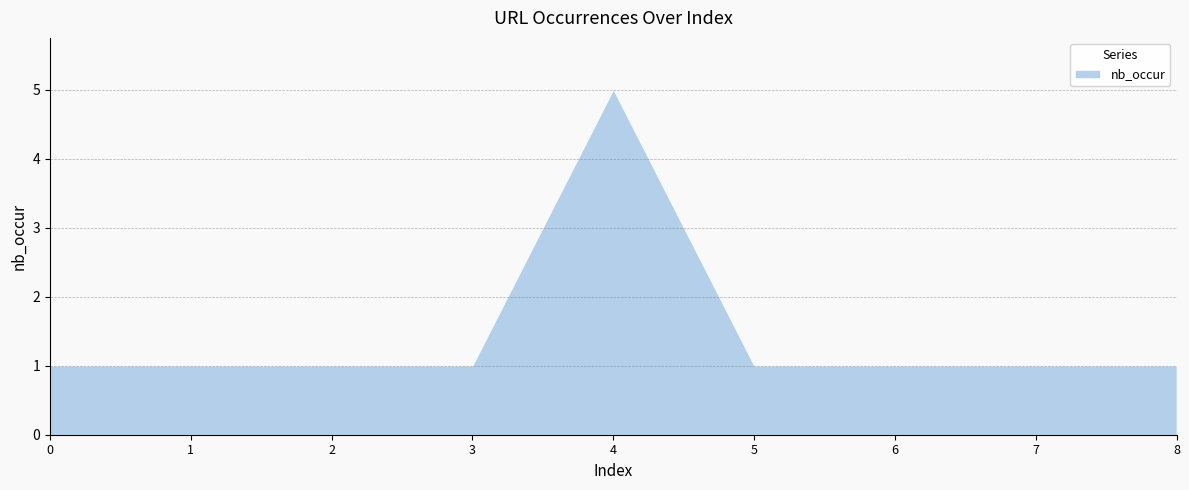

True or false: the data has more than 0 interior local peaks.

True